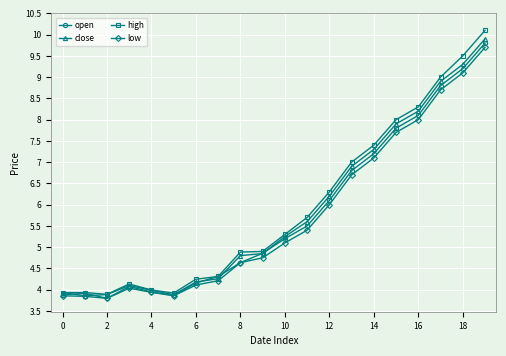

True or false: close has more than 2 interior local peaks.

False